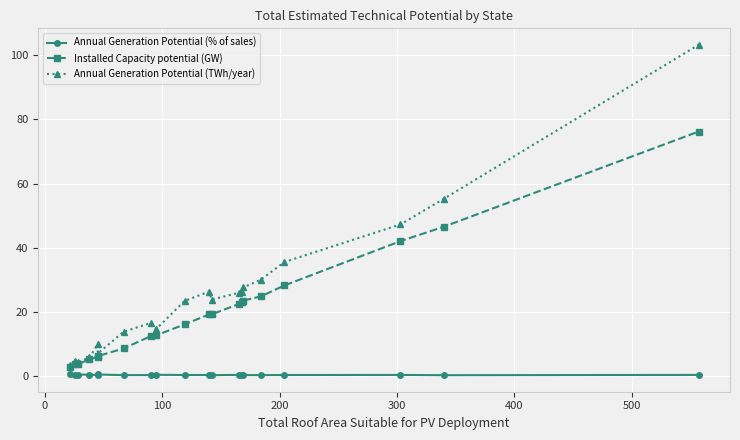

The Annual Generation Potential (TWh/year) series shows 7.1 at 8. True or false?

False